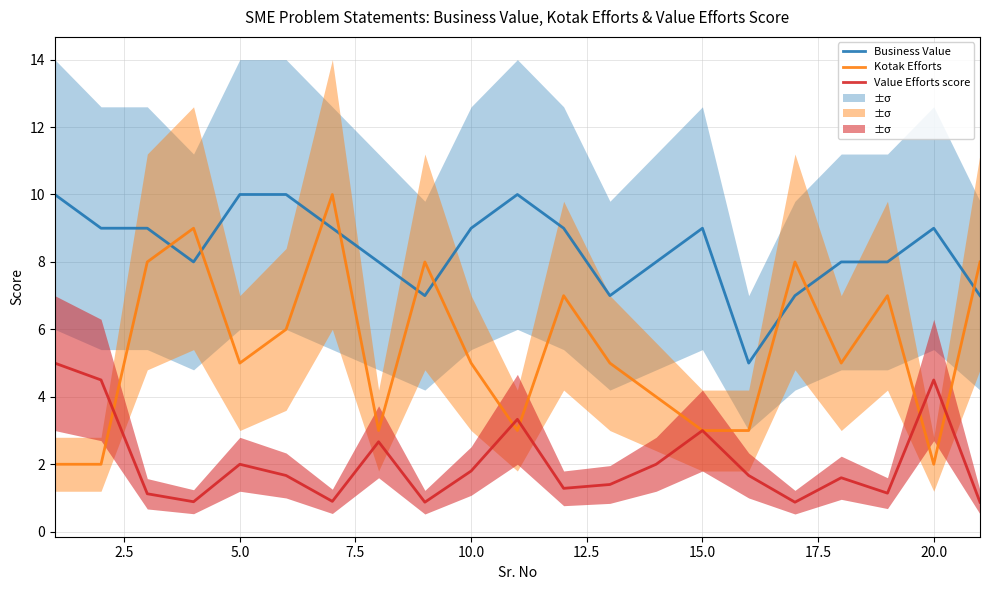

Reading right to left, extract all data points from this chart.

Business Value: 7.0	9.0	8.0	8.0	7.0	5.0	9.0	8.0	7.0	9.0	10.0	9.0	7.0	8.0	9.0	10.0	10.0	8.0	9.0	9.0	10.0
Kotak Efforts: 8.0	2.0	7.0	5.0	8.0	3.0	3.0	4.0	5.0	7.0	3.0	5.0	8.0	3.0	10.0	6.0	5.0	9.0	8.0	2.0	2.0
Value Efforts score: 0.9	4.5	1.1	1.6	0.9	1.7	3.0	2.0	1.4	1.3	3.3	1.8	0.9	2.7	0.9	1.7	2.0	0.9	1.1	4.5	5.0